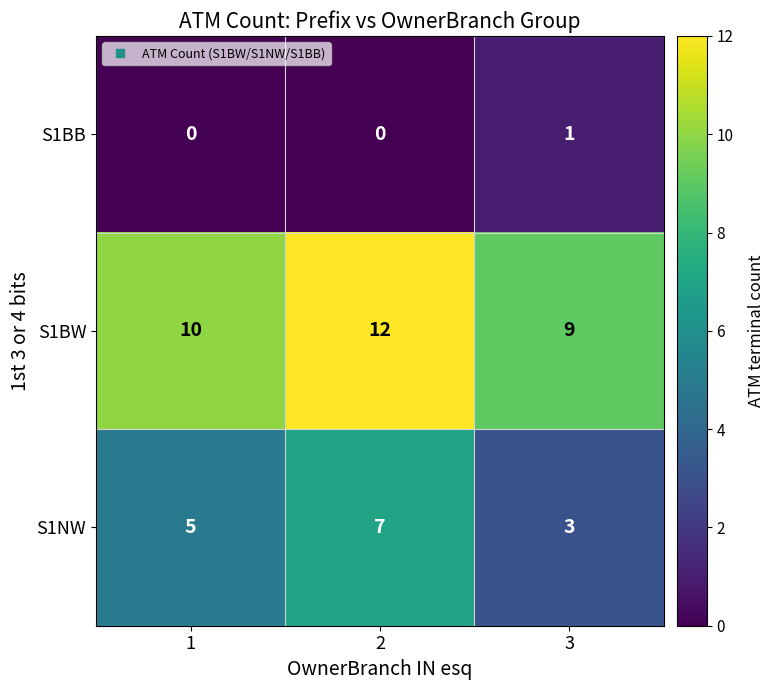

Between 1 and 3, which series saw the biggest shift?

S1NW